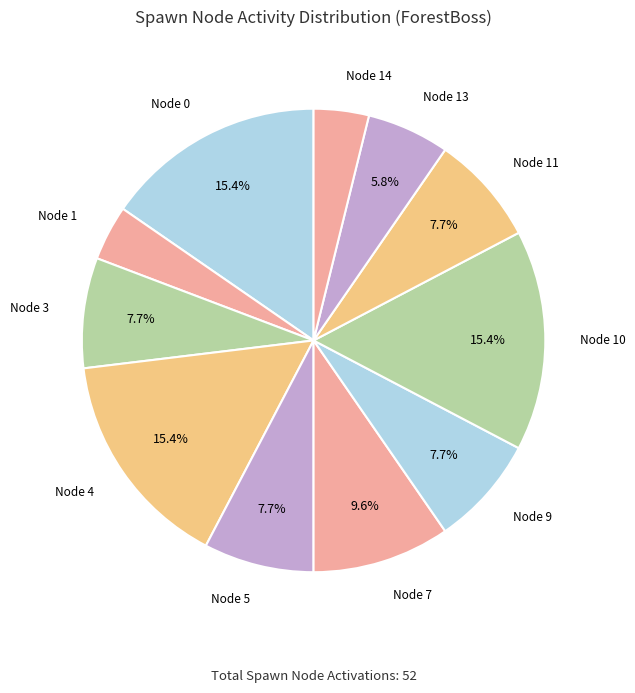

True or false: Node 9 accounts for 8% of the total.

True